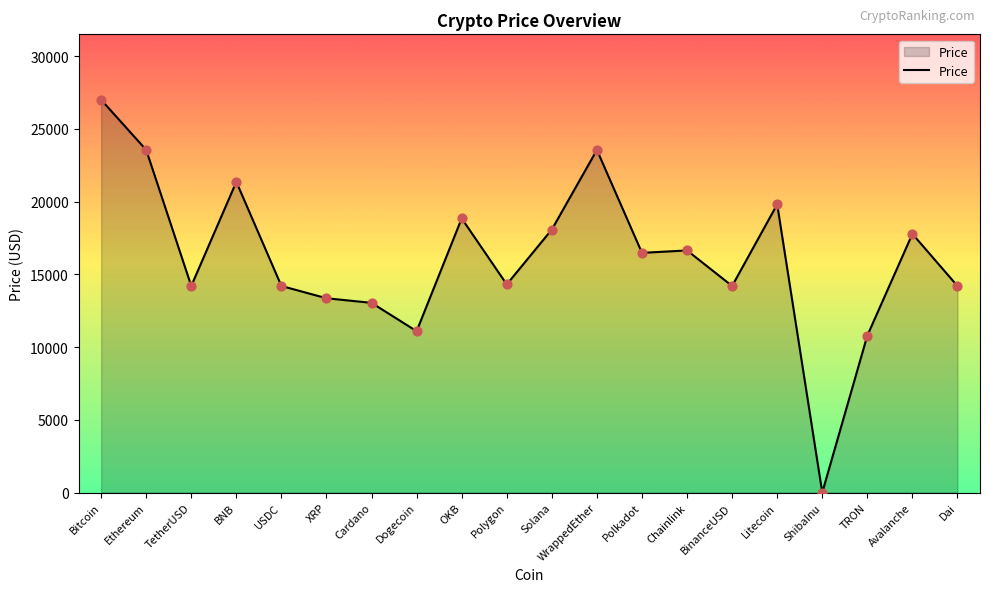

Between Ethereum and ShibaInu, which is larger?

Ethereum